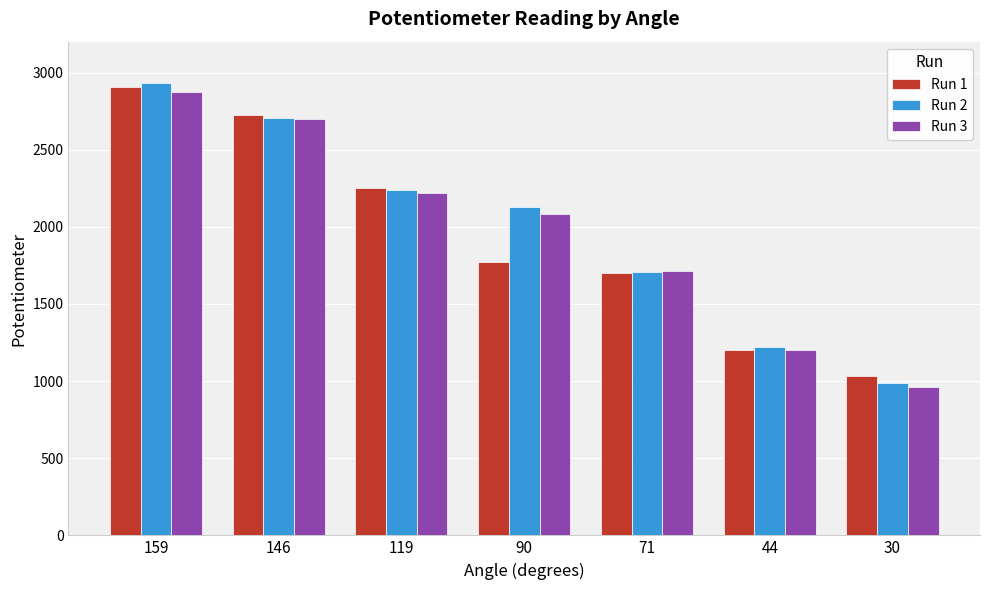

Rank the categories by Run 2 value from highest to lowest.

159, 146, 119, 90, 71, 44, 30